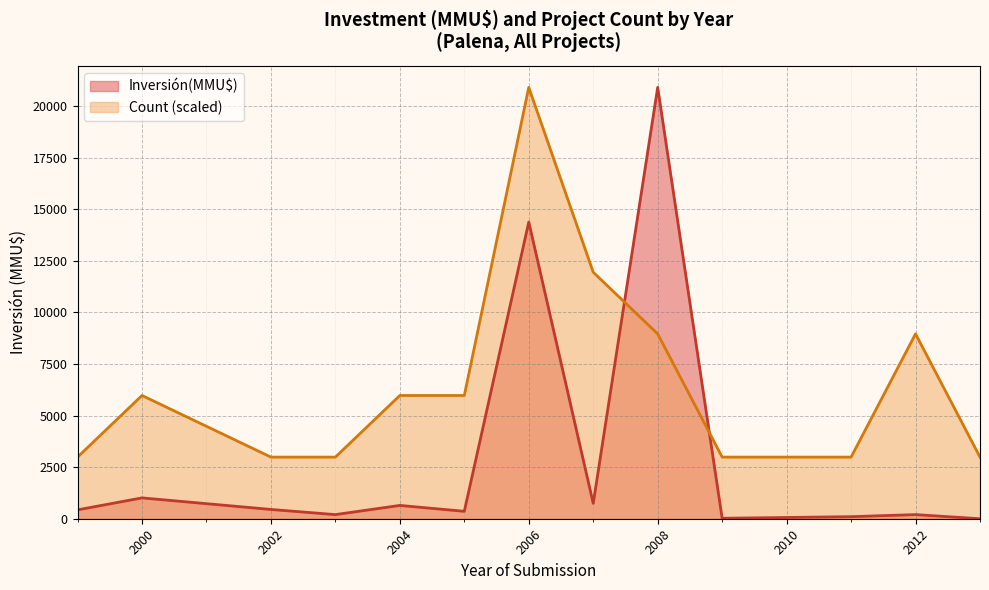

Which has a higher value, 12/01/2007 or 27/03/2006?

27/03/2006